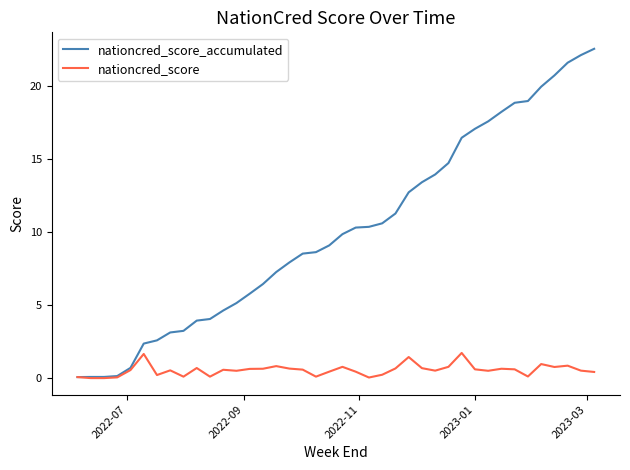

Which series has the largest total across all categories?

nationcred_score_accumulated